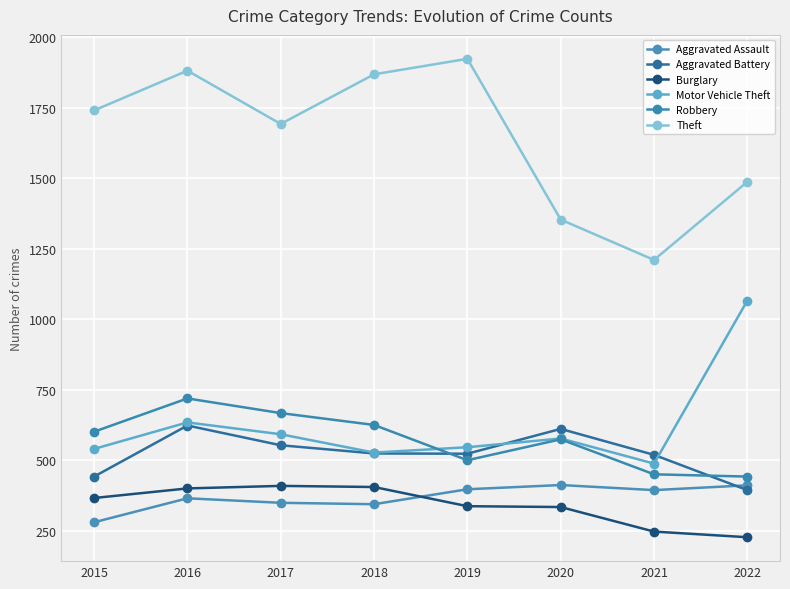

Which category has the highest value across all series?

2019